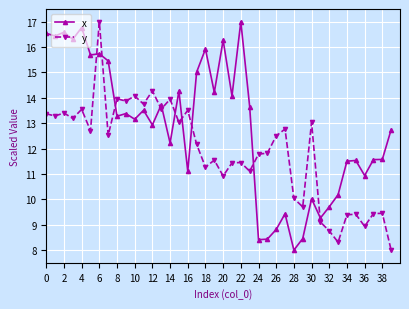

Which series has the largest total across all categories?

x